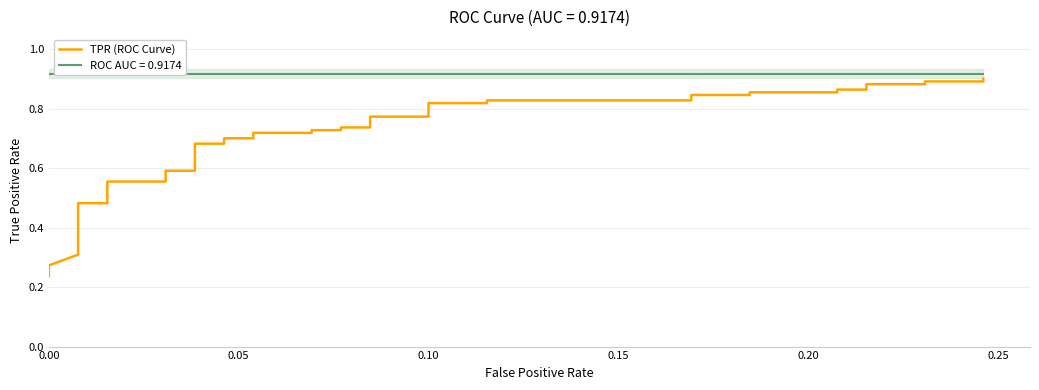

The value at 31 is 1.2. True or false?

False